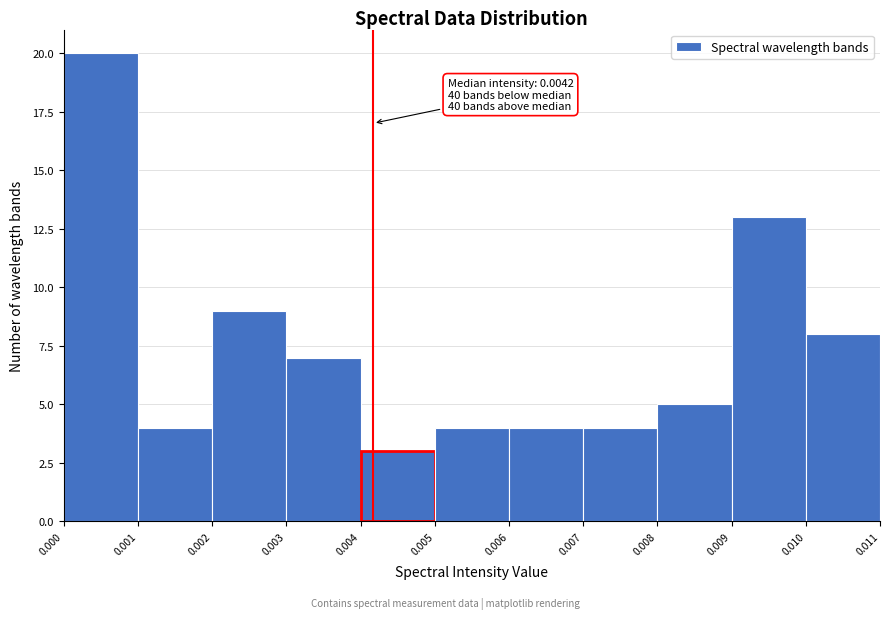

Over which range of the x-axis is the bar tallest?

0.000 to 0.001